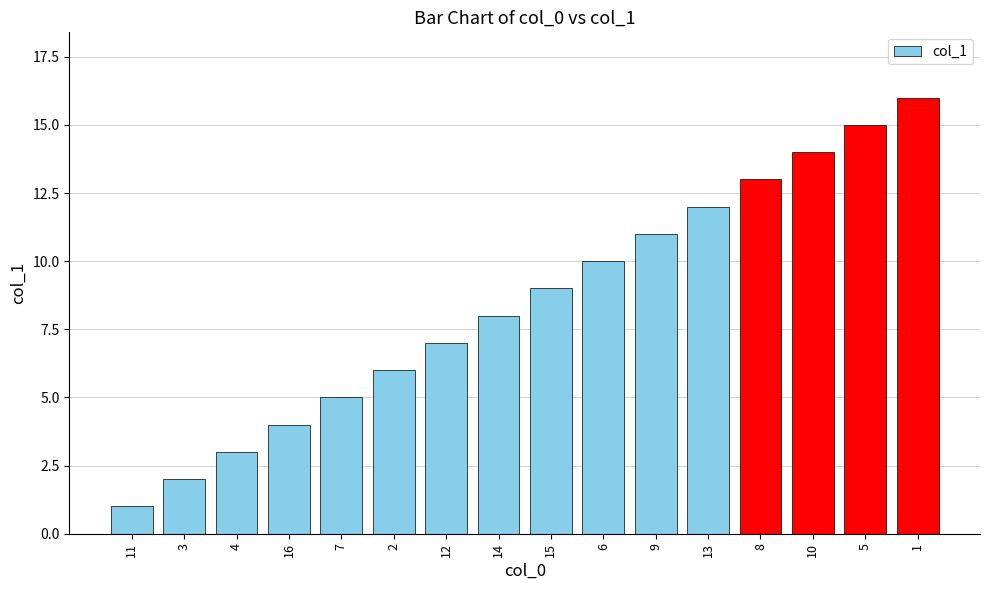

List the labels in order of value, largest first.

1, 5, 10, 8, 13, 9, 6, 15, 14, 12, 2, 7, 16, 4, 3, 11